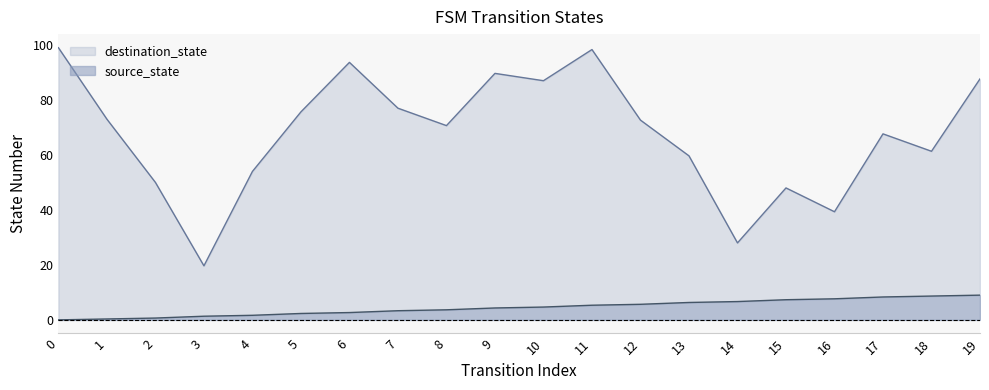

True or false: there are more than 0 points higher than both neighbors.

False